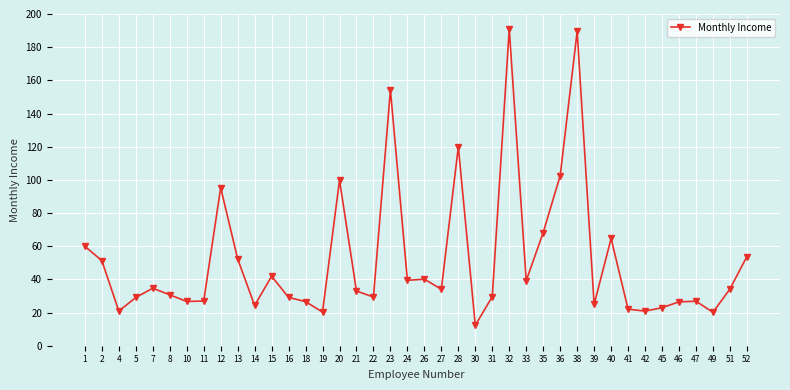

What is the difference between the maximum and second lowest values?

170.8